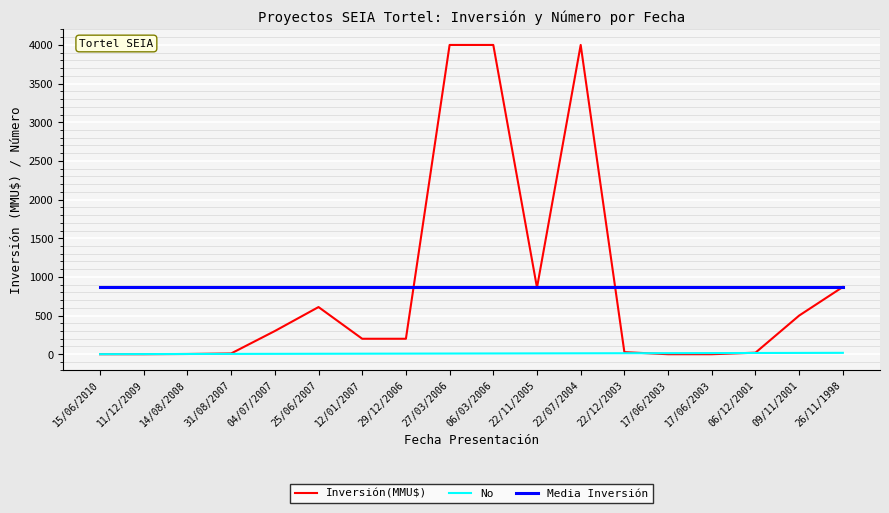

True or false: Media Inversión has more than 0 interior local peaks.

False